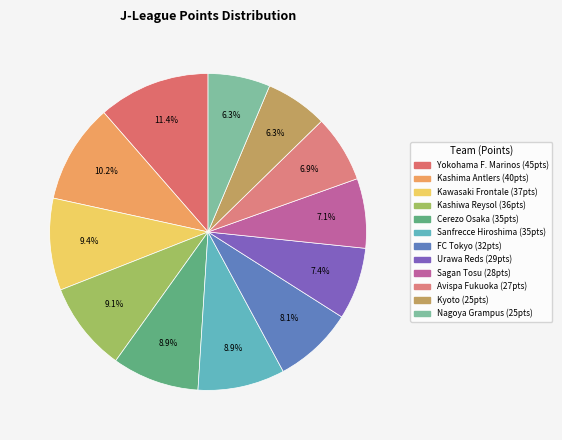

Is there any slice that represents more than half of the pie?

No